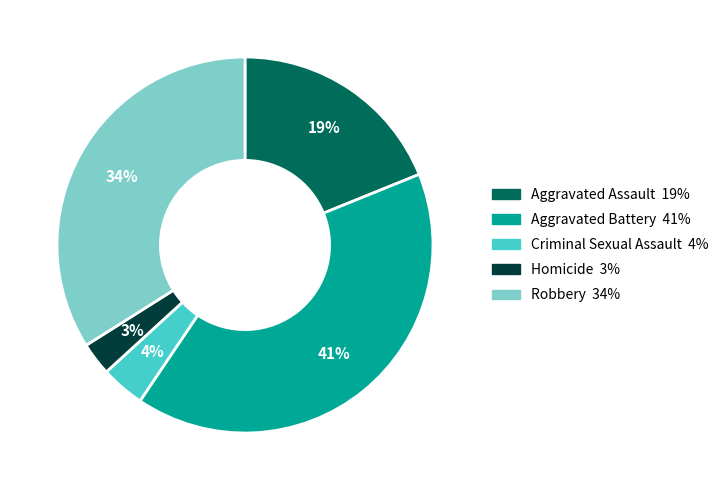

Rank the categories by value from lowest to highest.

Homicide, Criminal Sexual Assault, Aggravated Assault, Robbery, Aggravated Battery